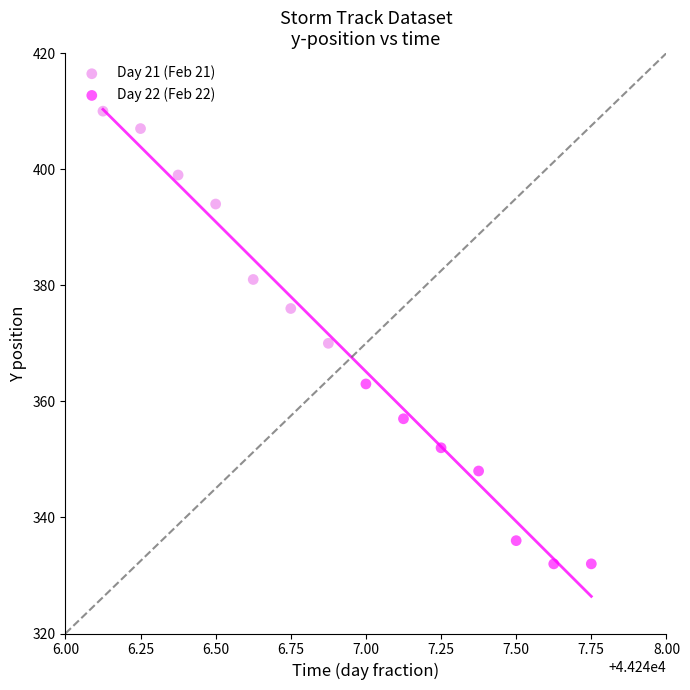

What are all the series names shown in the legend?

Day 21 (Feb 21), Day 22 (Feb 22)